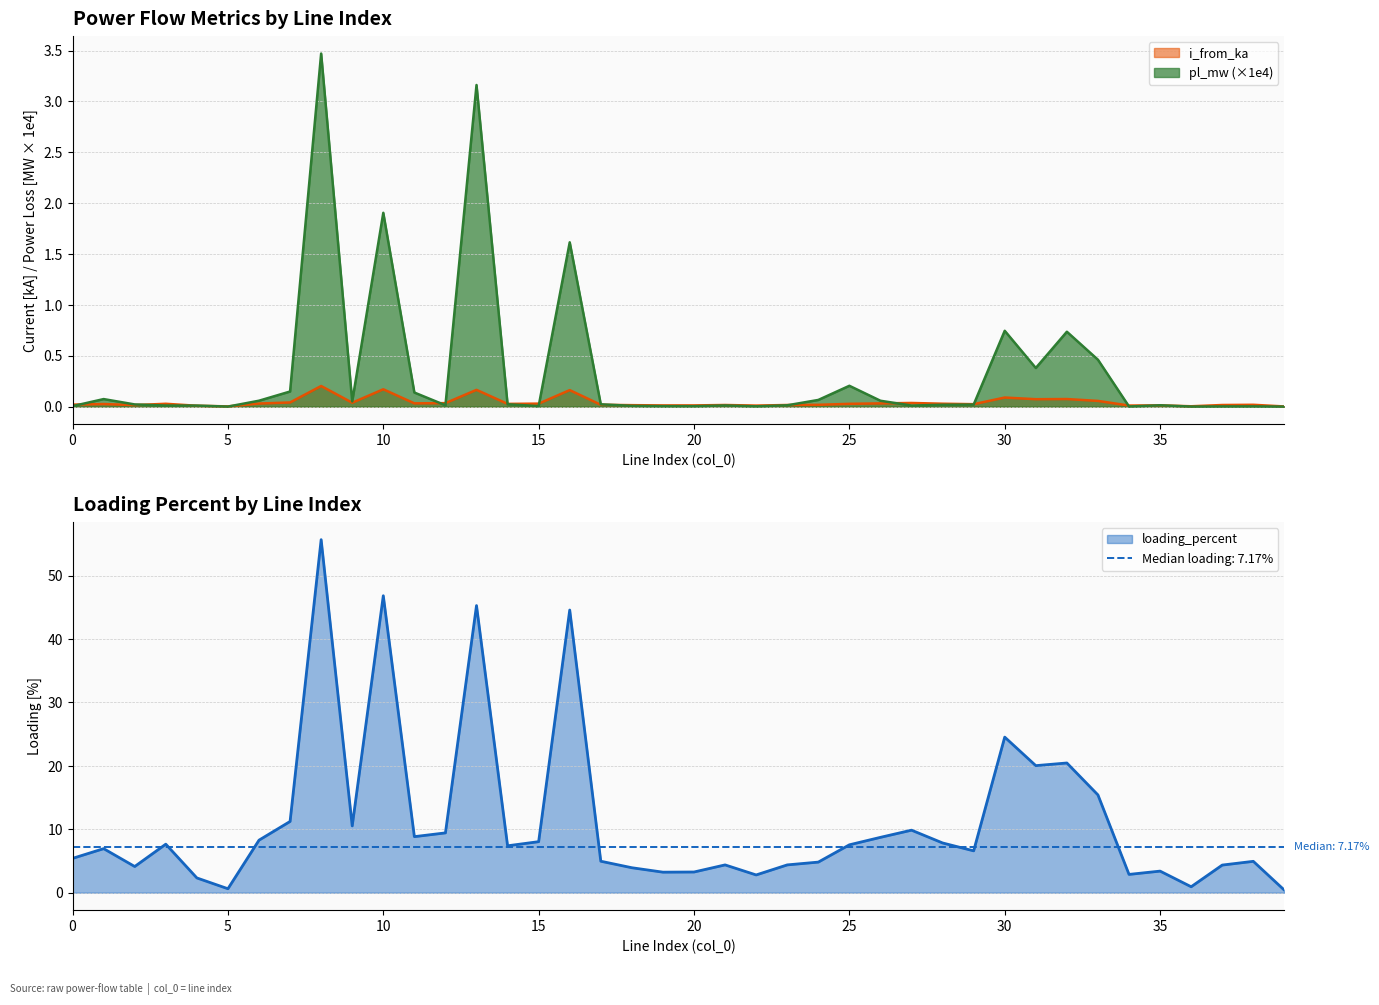

At which category does the chart reach its minimum across all series?

39